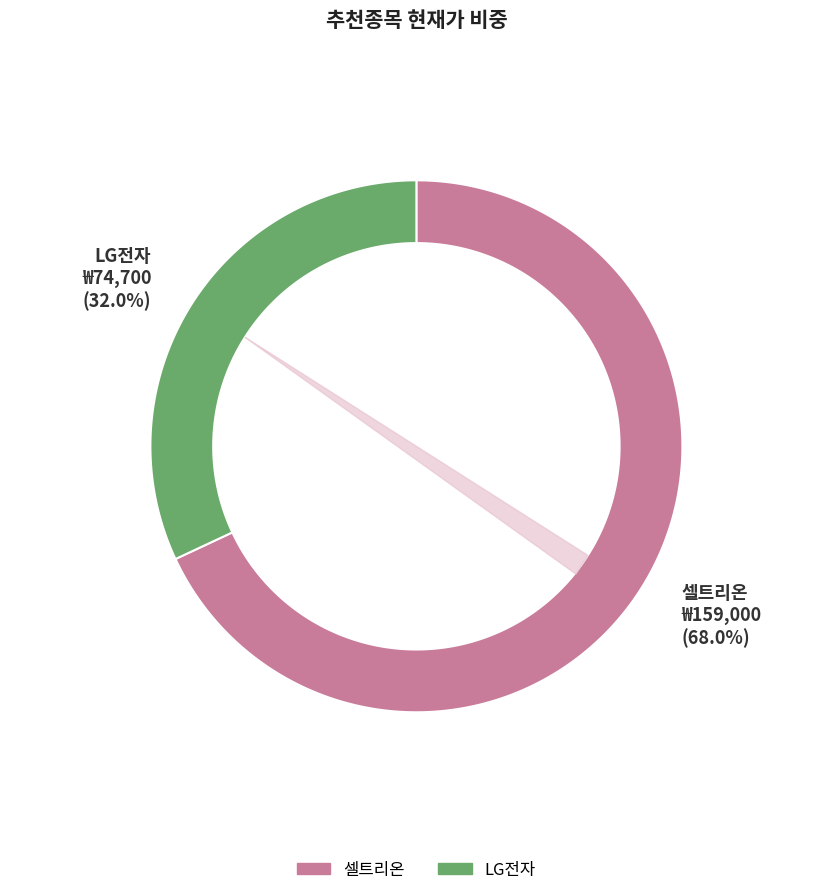

How many segments does this pie chart have?

2